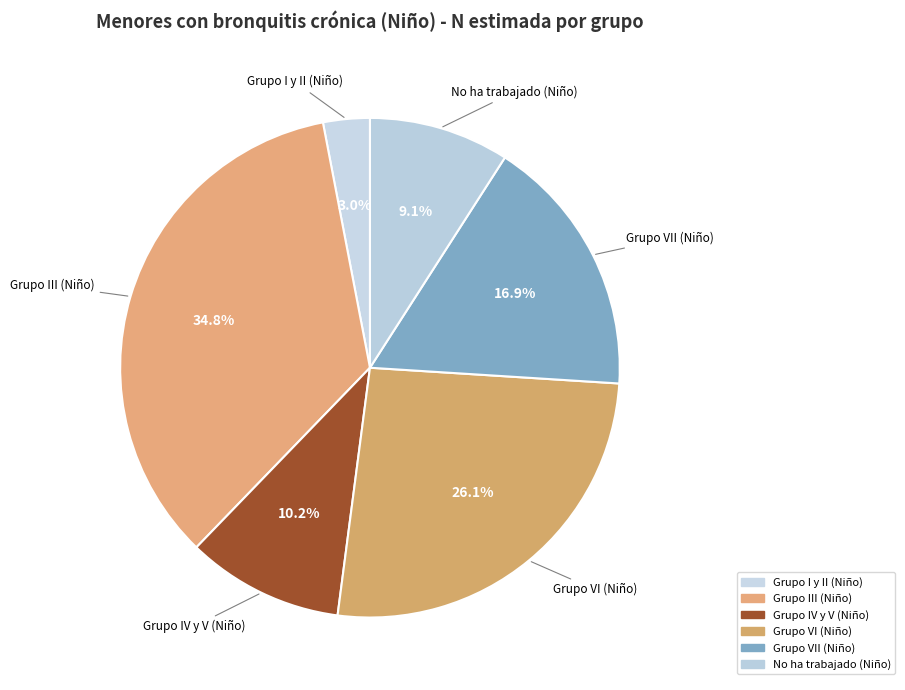

How many segments does this pie chart have?

6